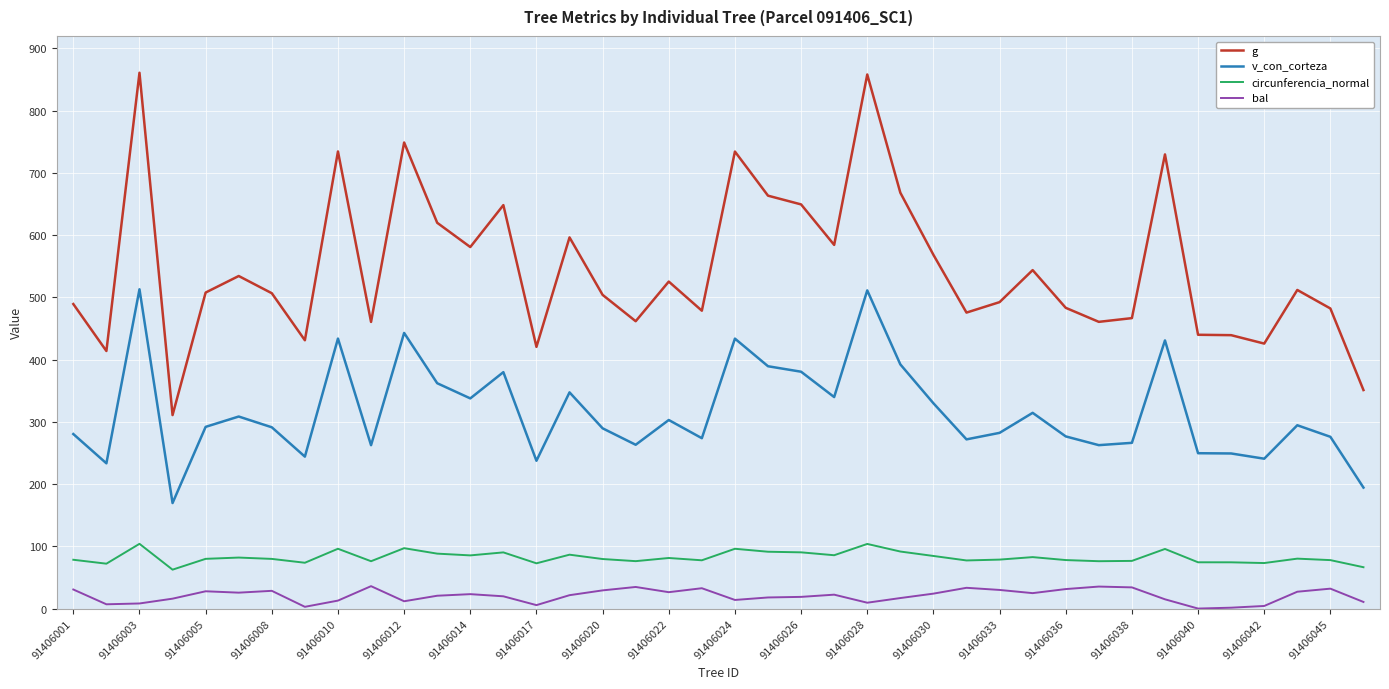

What is the maximum value for circunferencia_normal?

104.0